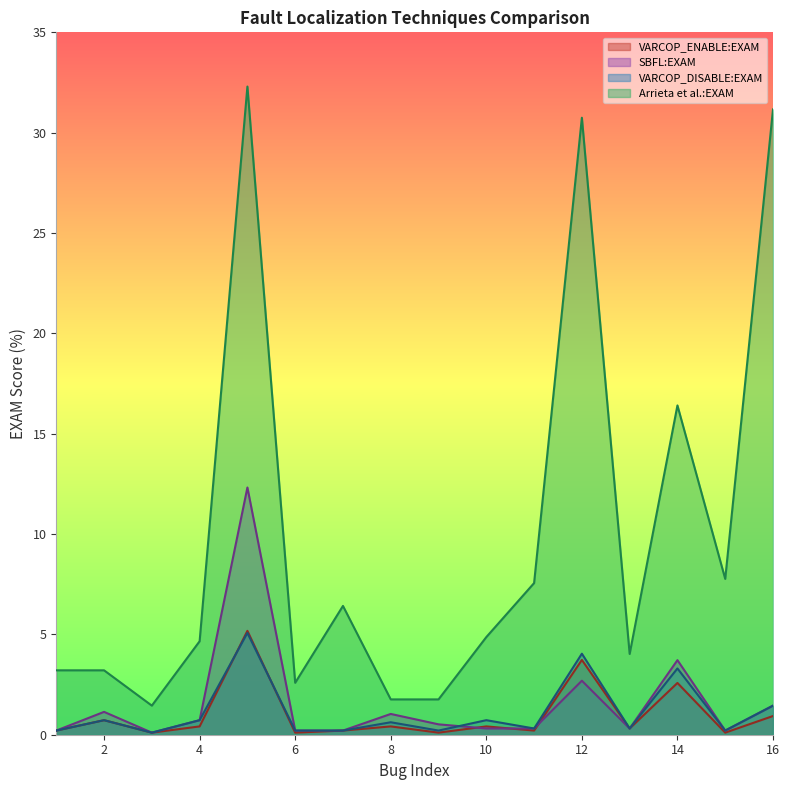

What is the value of the VARCOP_DISABLE:EXAM point at the 1st from the left?

0.2